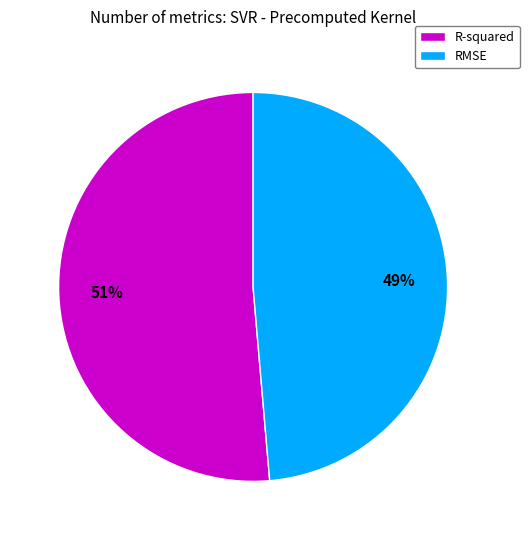

To the nearest percent, what is the average slice percentage?

50%